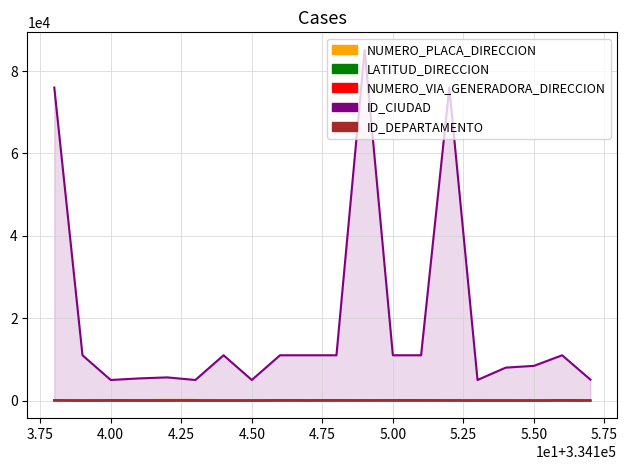

At how many categories does at least one series exceed 12957?

3